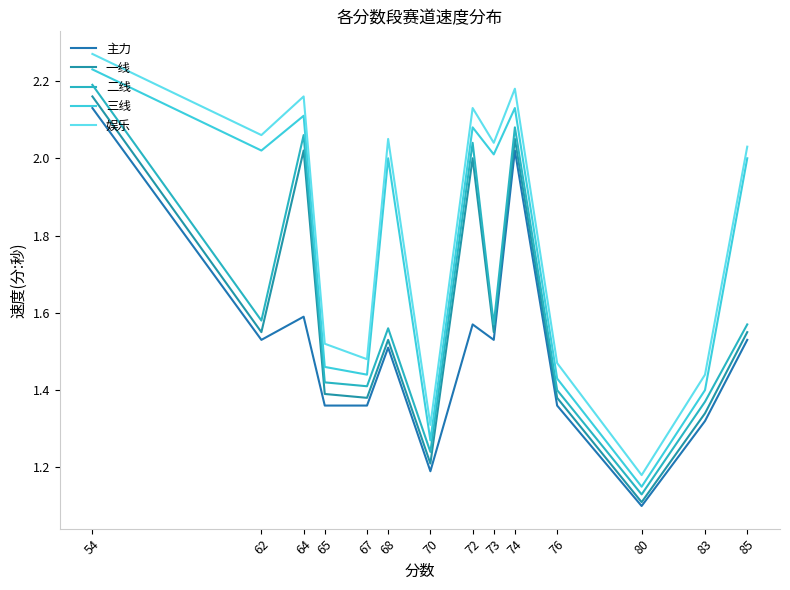

At how many categories does at least one series exceed 1?

14